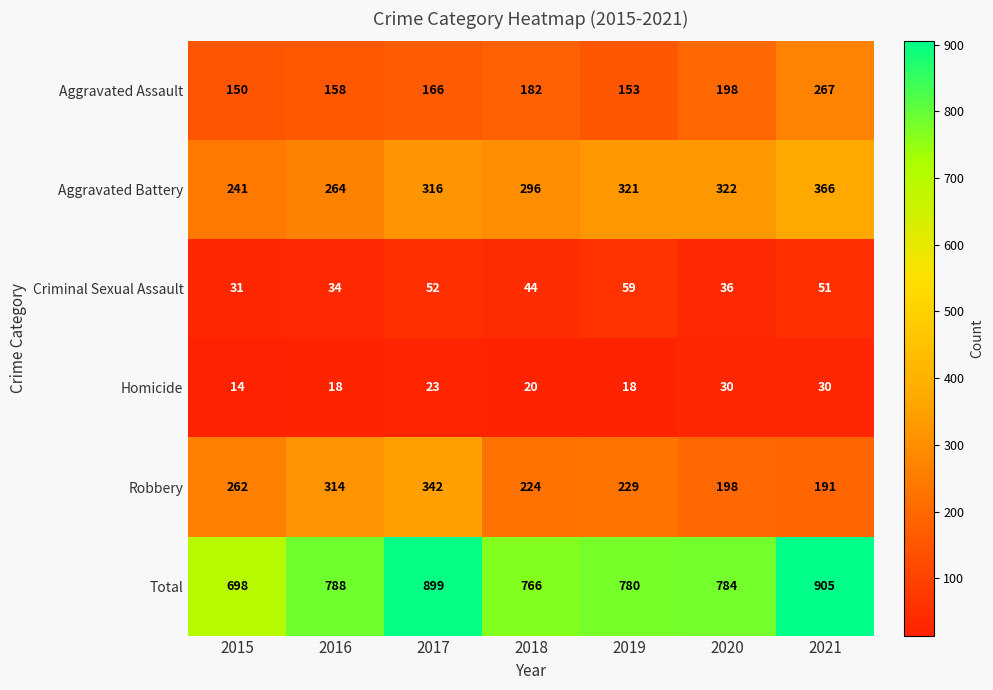

What is the difference between the maximum and minimum values in the Total series?

207